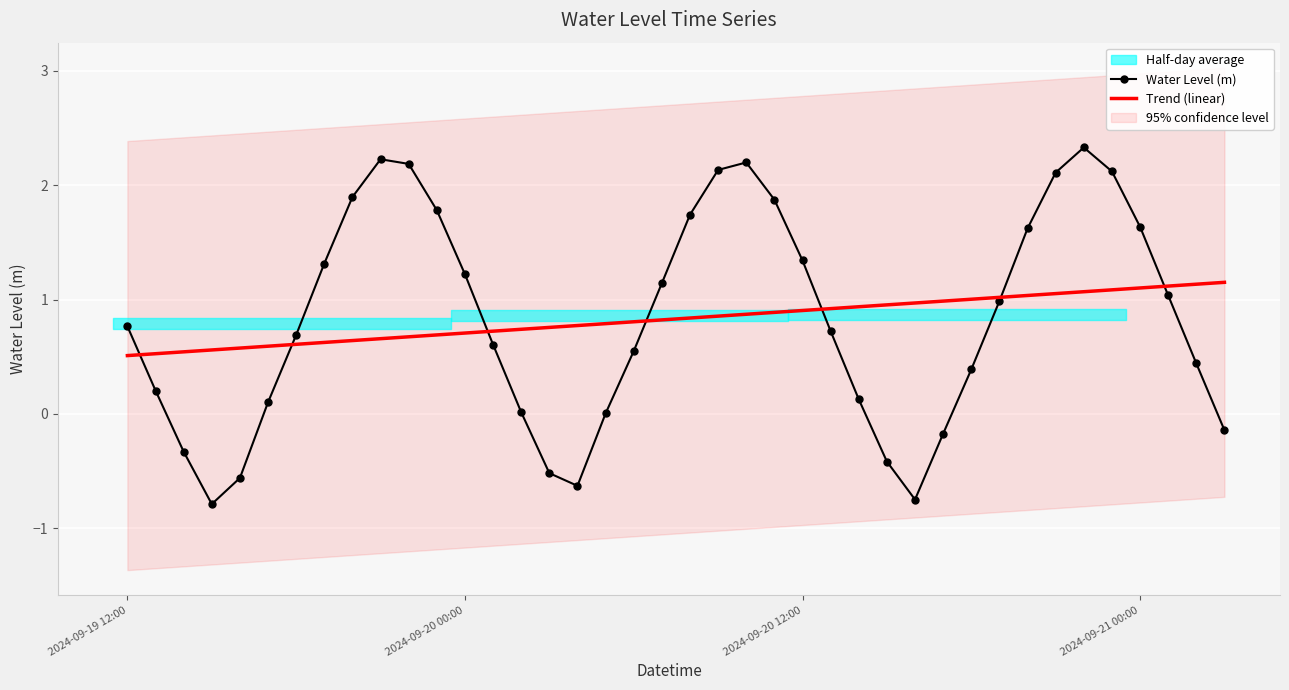

After their last crossing, which series has the higher values: Trend (linear) or Water Level (m)?

Trend (linear)